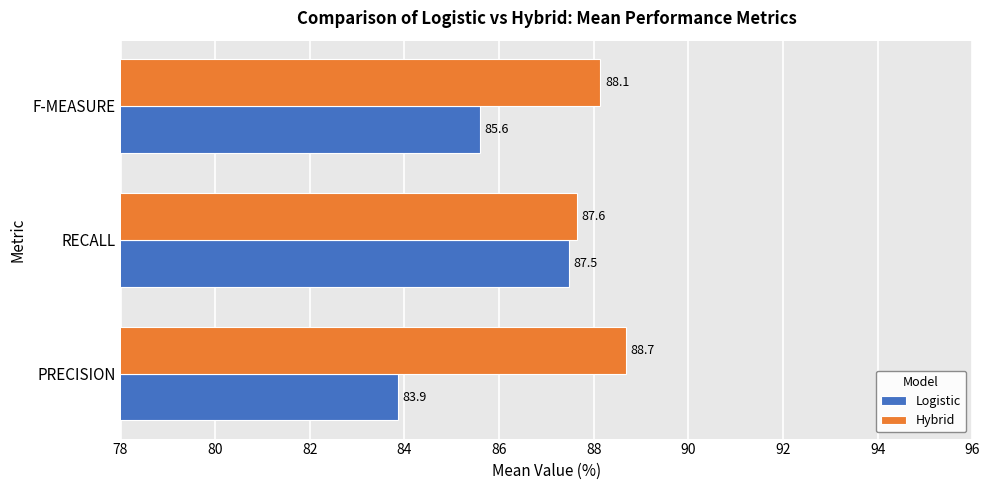

At how many categories does at least one series exceed 87?

3